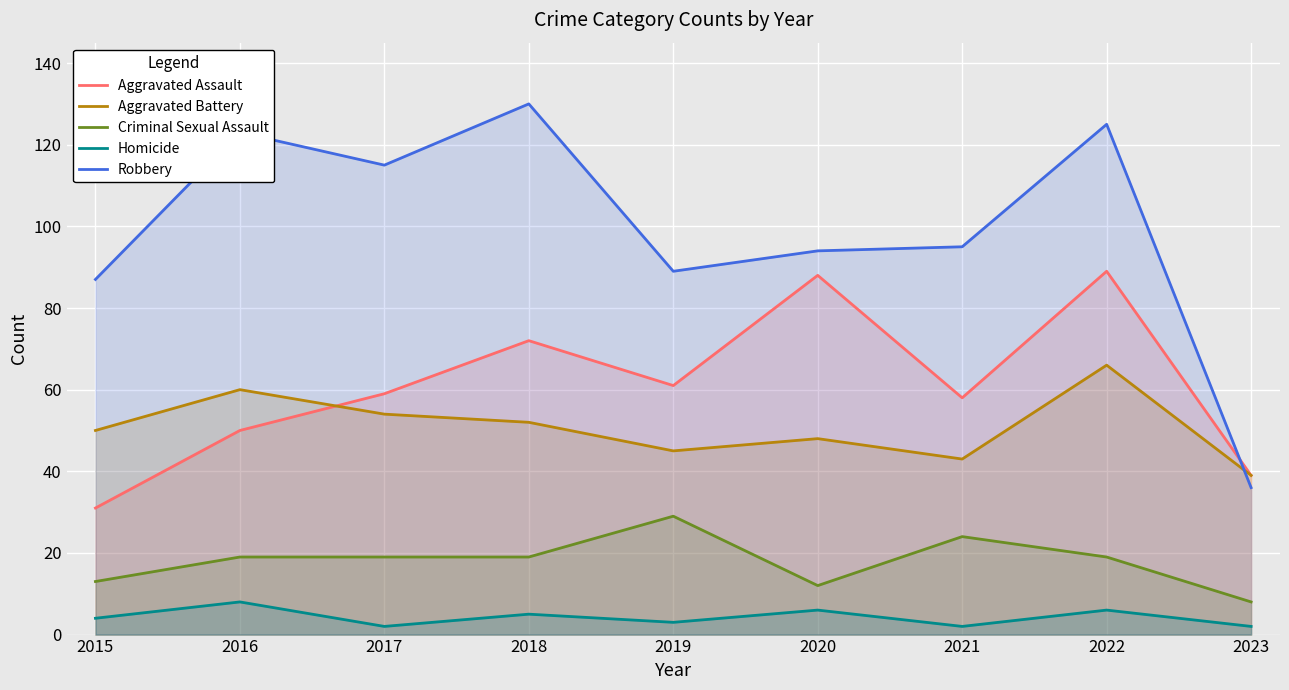

True or false: Robbery has a value of 11 at 2023.

False